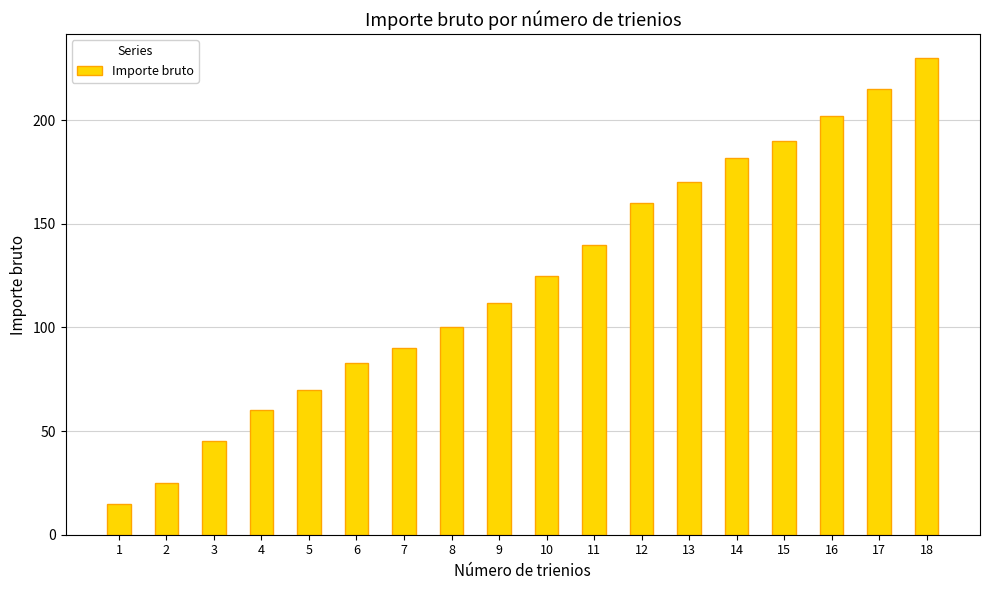

Read the value at 8.

100